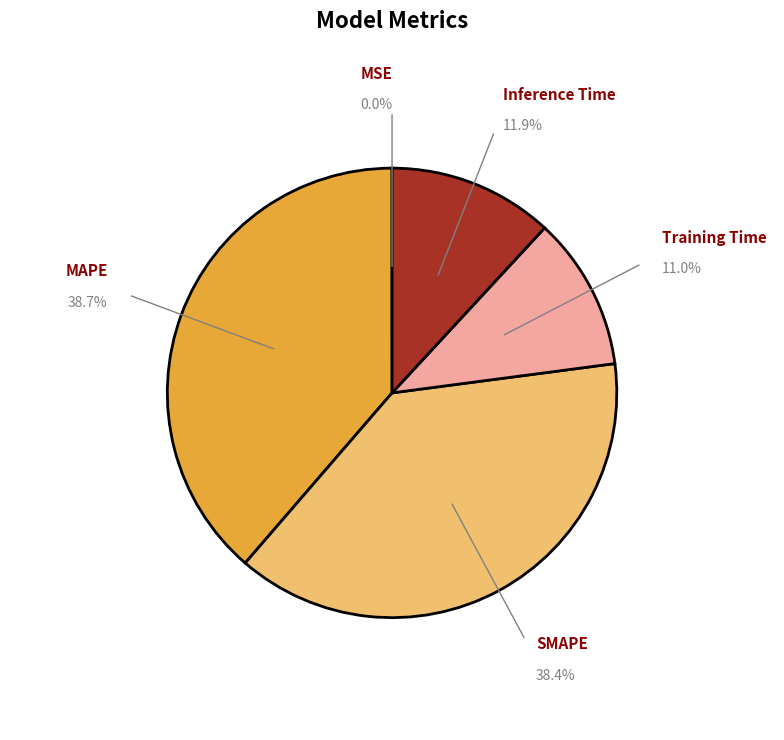

Is it true that Inference Time is 18% of the pie?

False